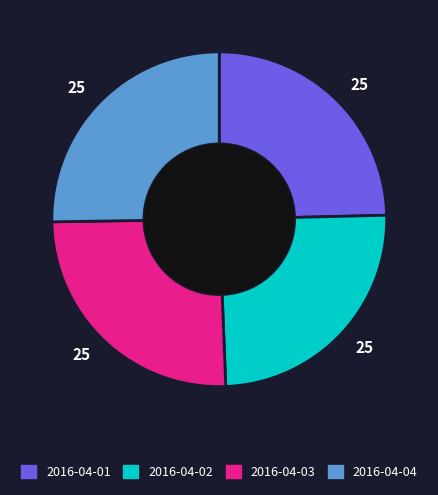

Does any single category account for the majority?

No